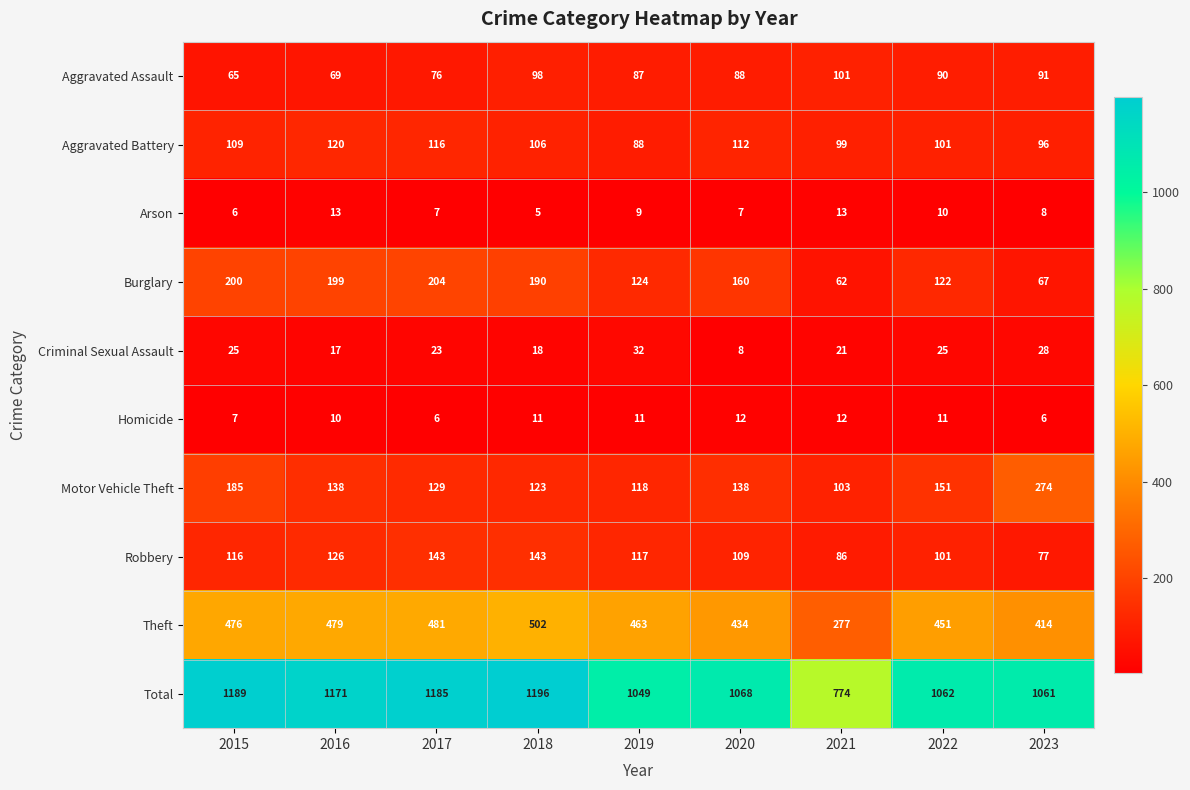

What is the approximate value of Robbery at 2018?

143